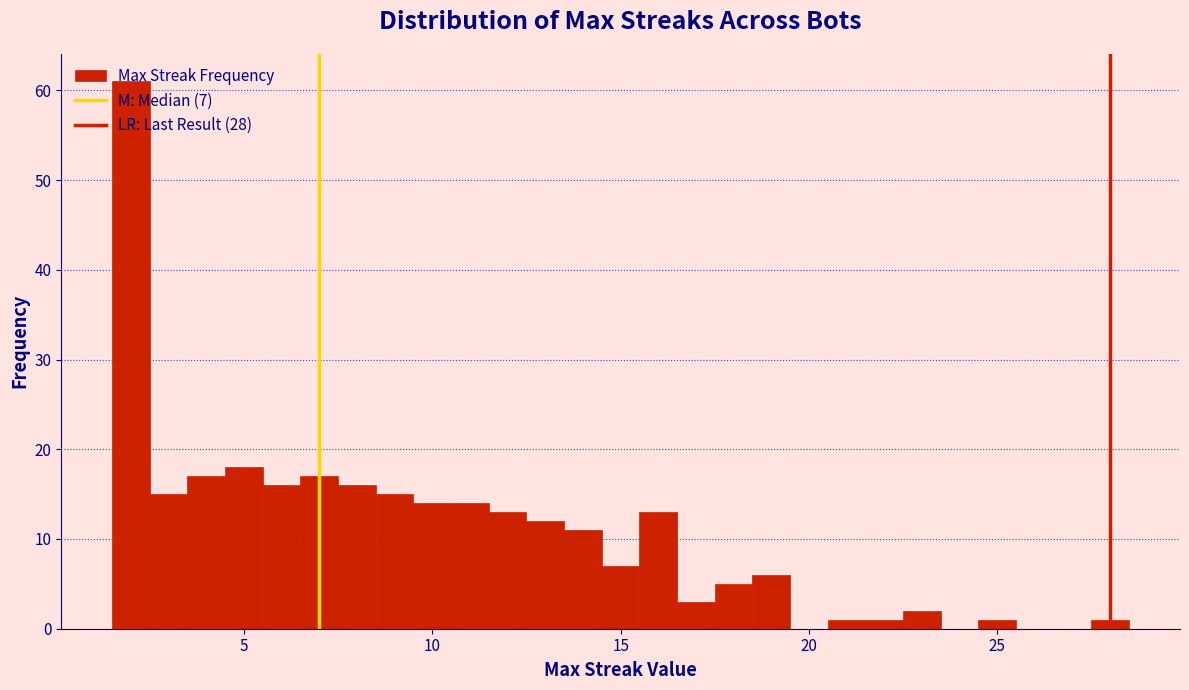

Read against the x-axis, roughly where is the centre of the tallest bar?

2.0